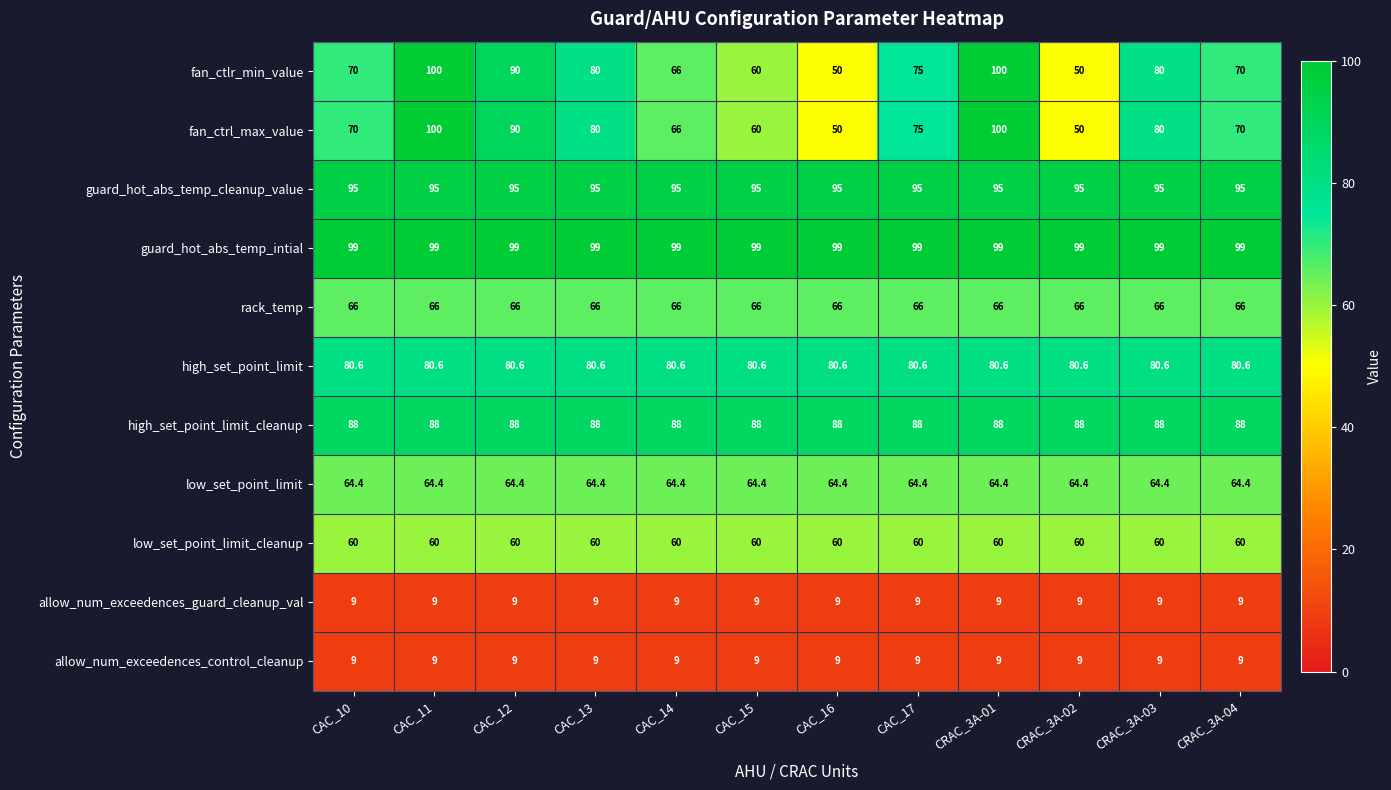

Is the value of rack_temp at CRAC_3A-01 greater than the value of low_set_point_limit at CAC_17?

Yes